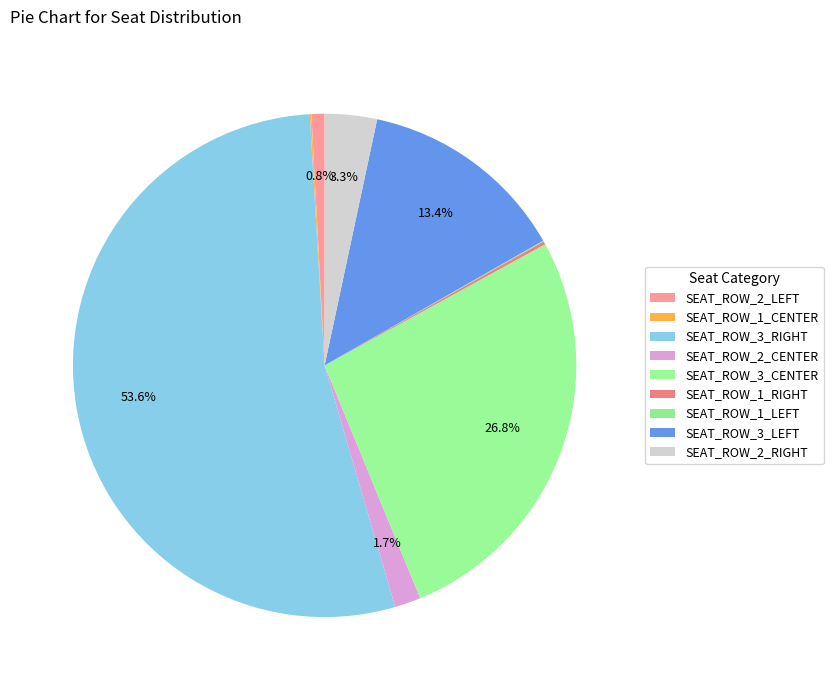

Count the number of slices in the pie.

9